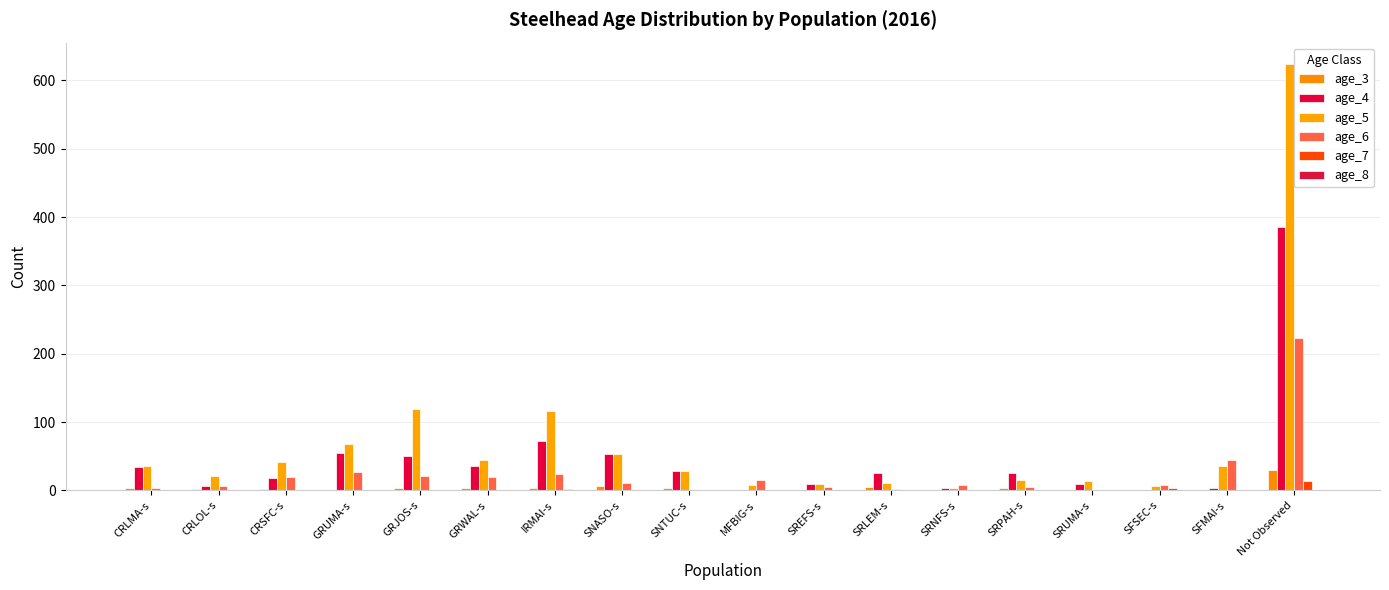

Count the number of categories in the chart.

18